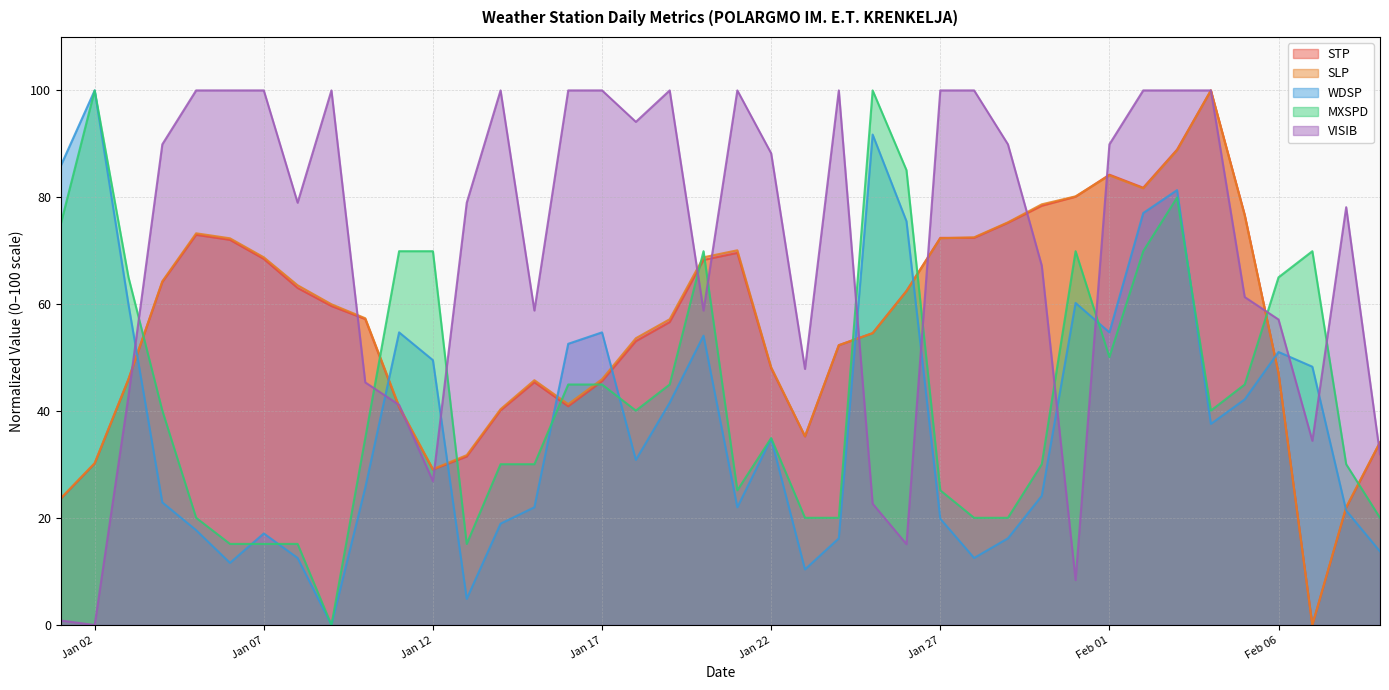

At which category does SLP reach its first local peak?

2025-01-05